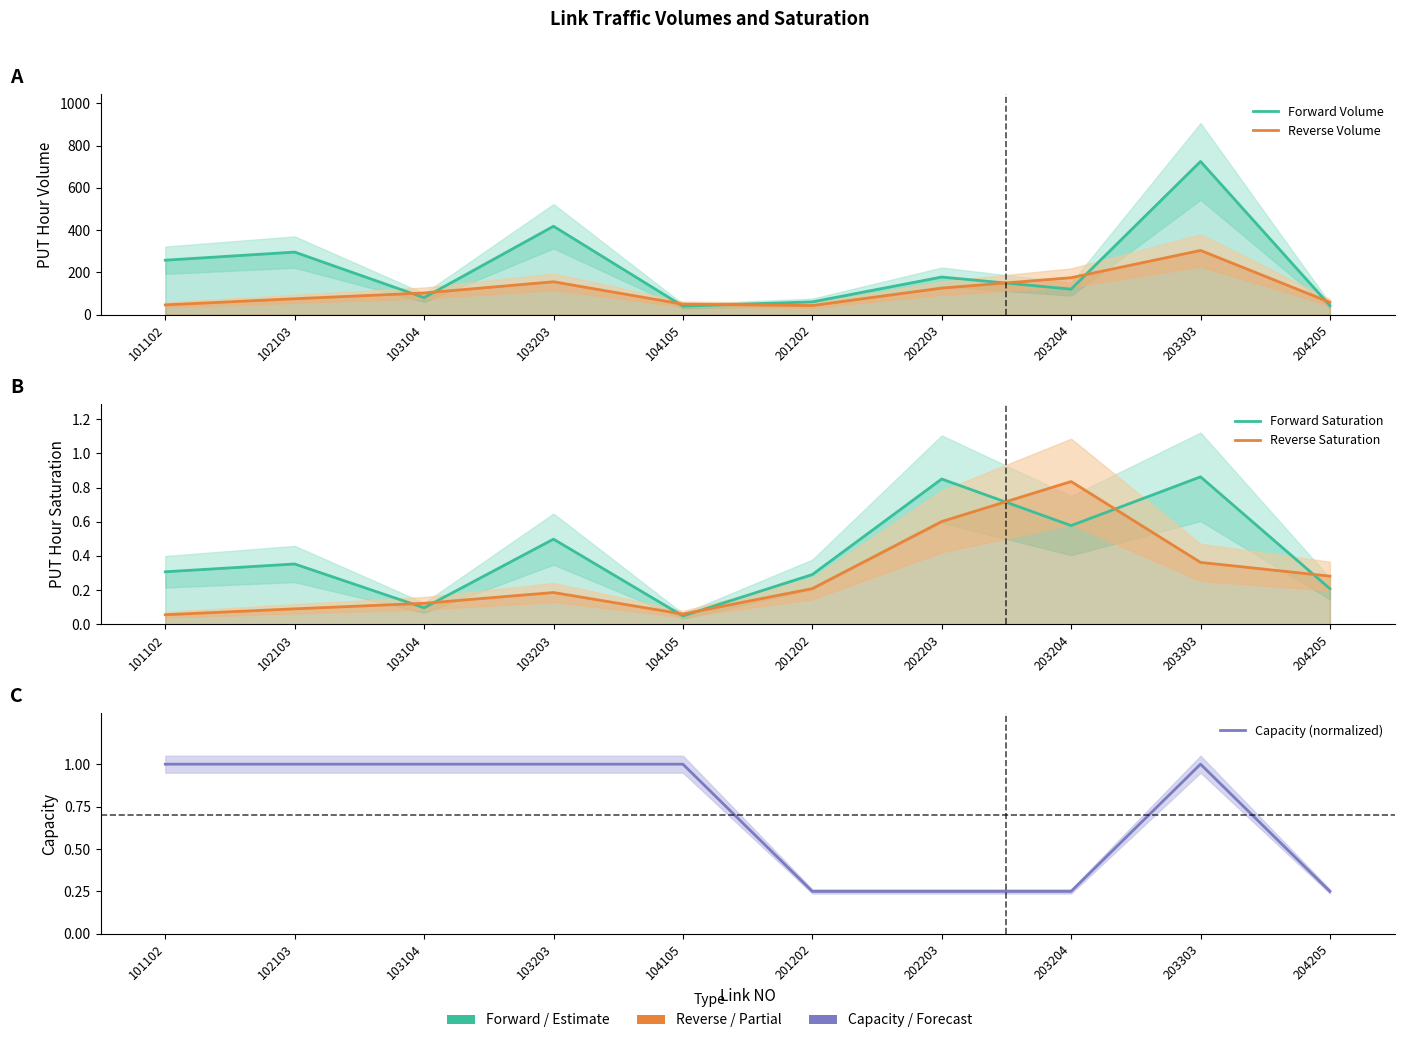

What is the difference between the second highest and minimum values in the Forward Volume series?

377.7